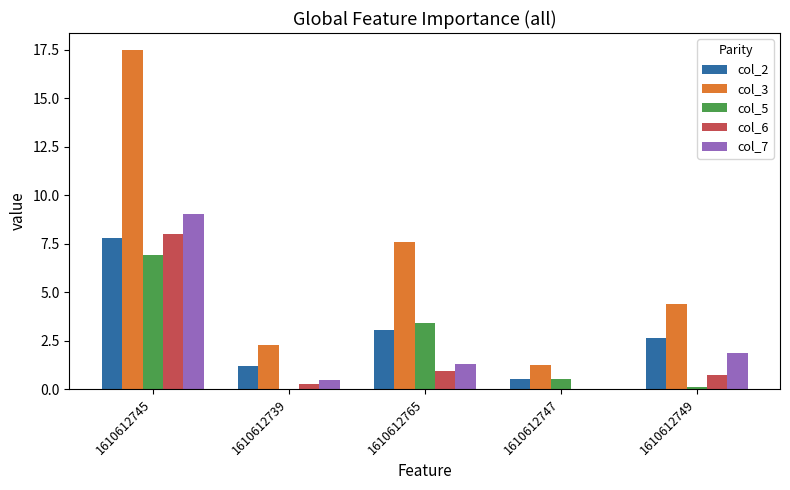

True or false: col_7 has a value of 1.9 at 1610612749.

True